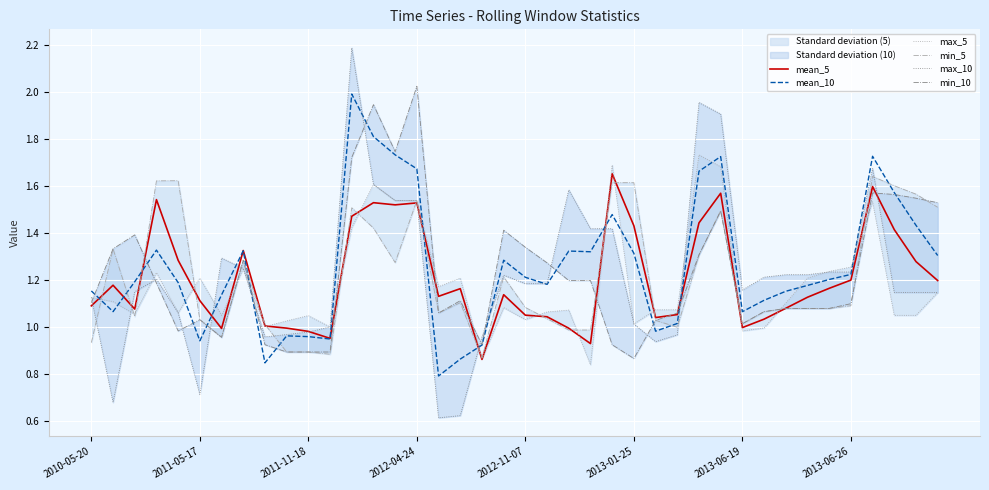

The value of mean_5 at 2013-01-25 is 2.2. True or false?

False